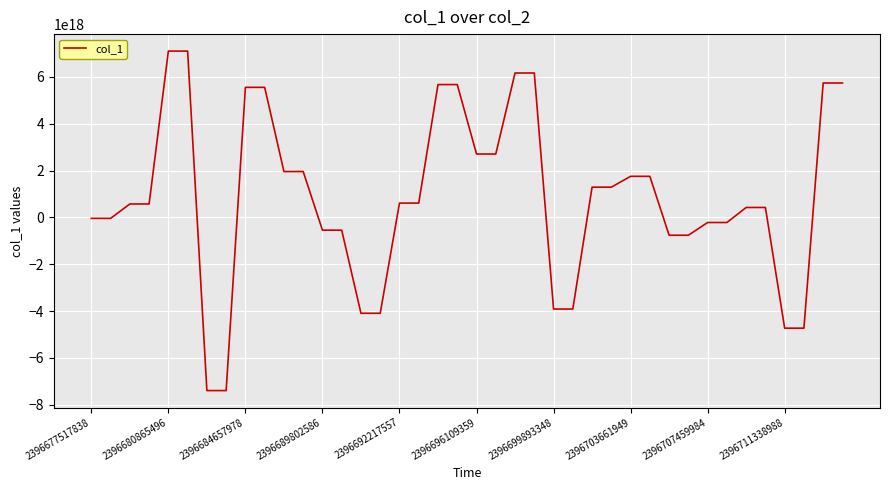

Is this an area chart (filled region under the line)?

No